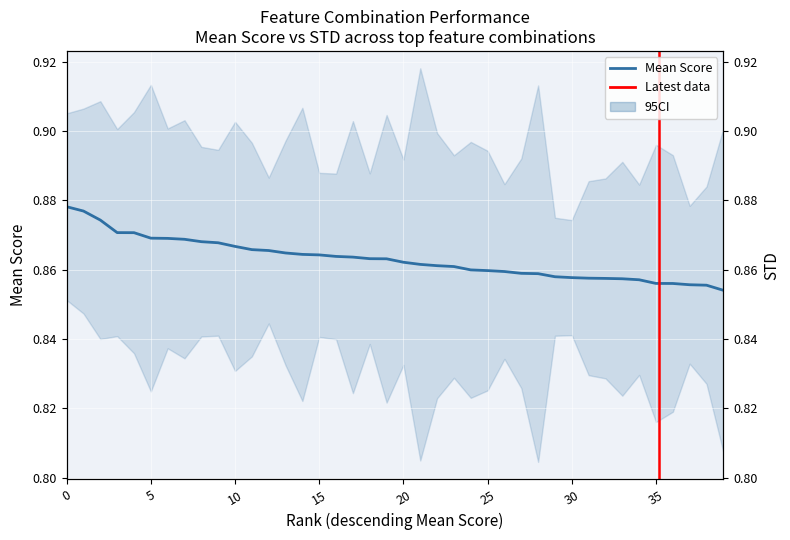

What is the label of the 26th point from the left?

25